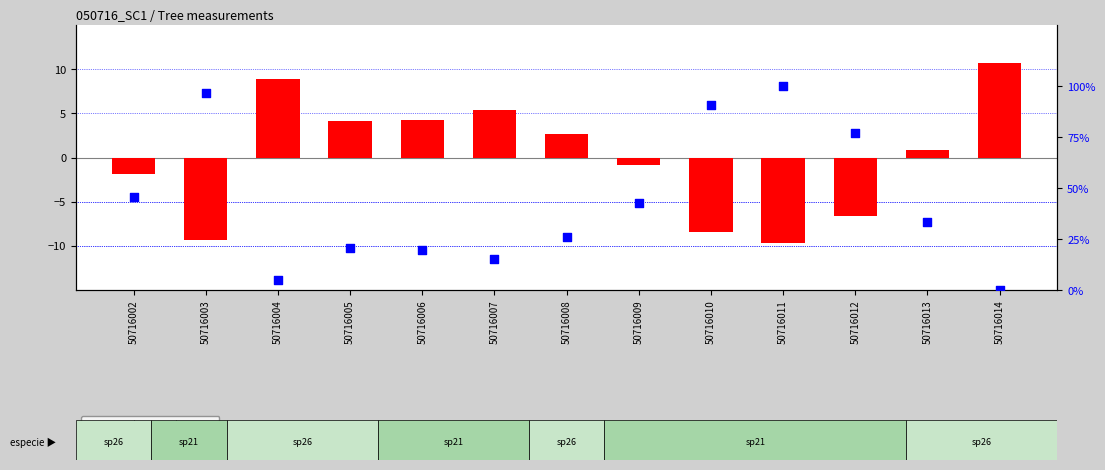

Is the value of esbeltez (percentile) at 50716012 greater than the value of dbh (centered) at 50716002?

Yes